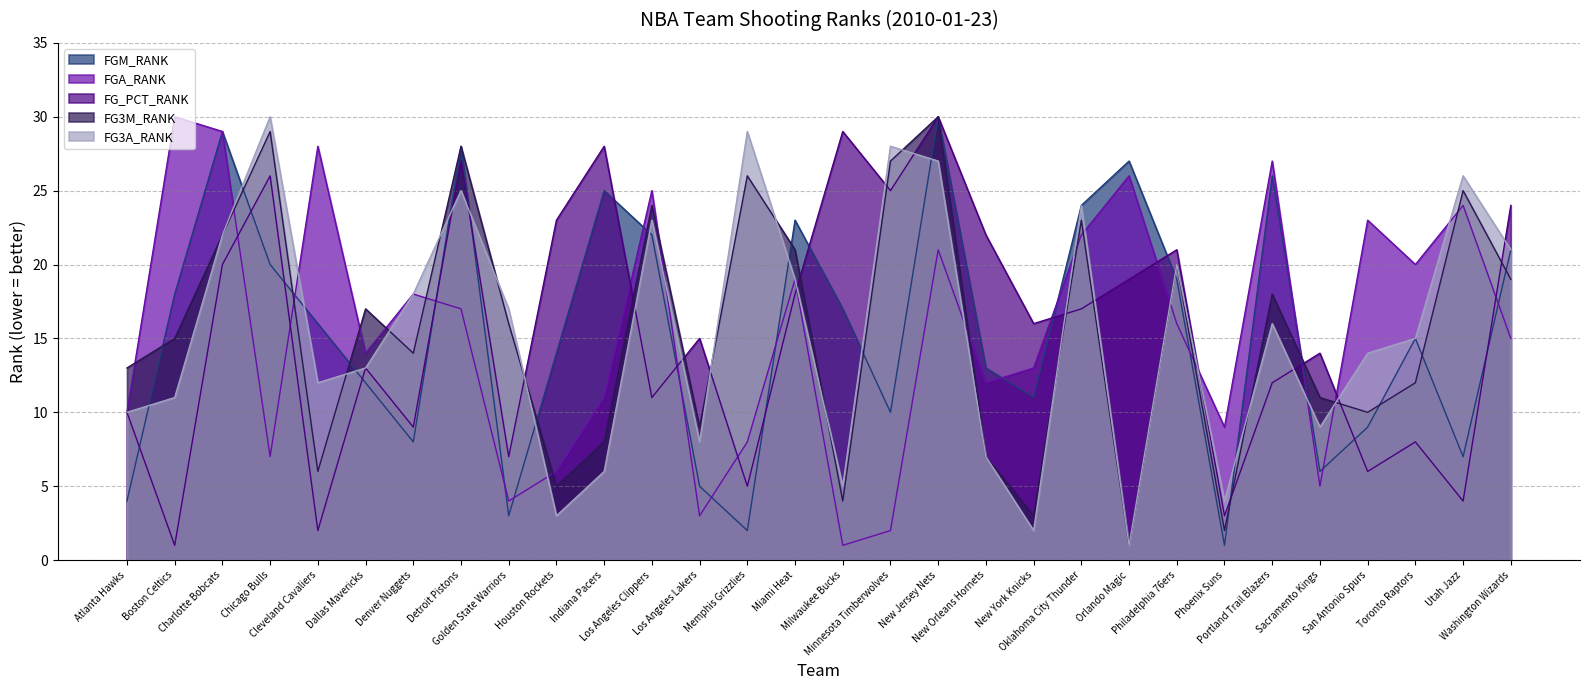

How many data points does each series have?

30